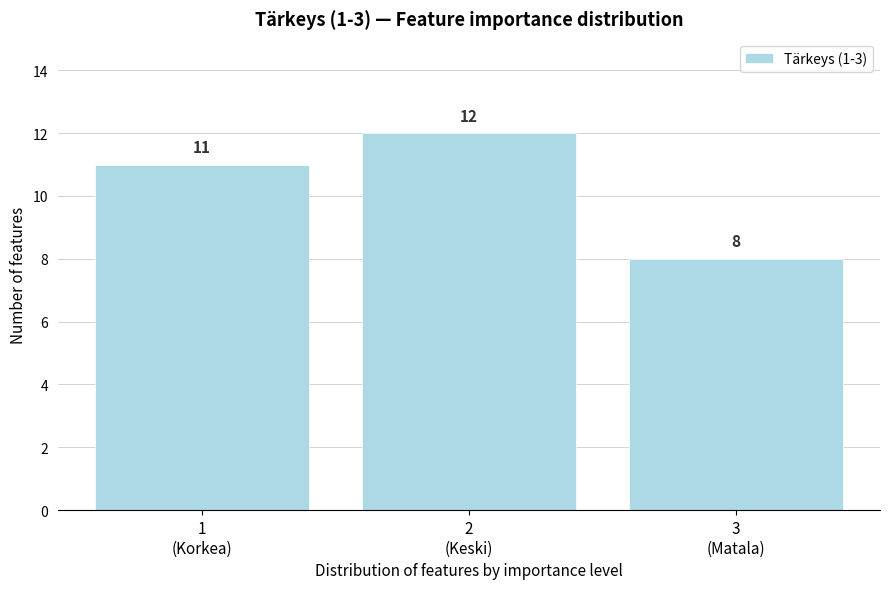

What is the maximum value shown in the chart?

12